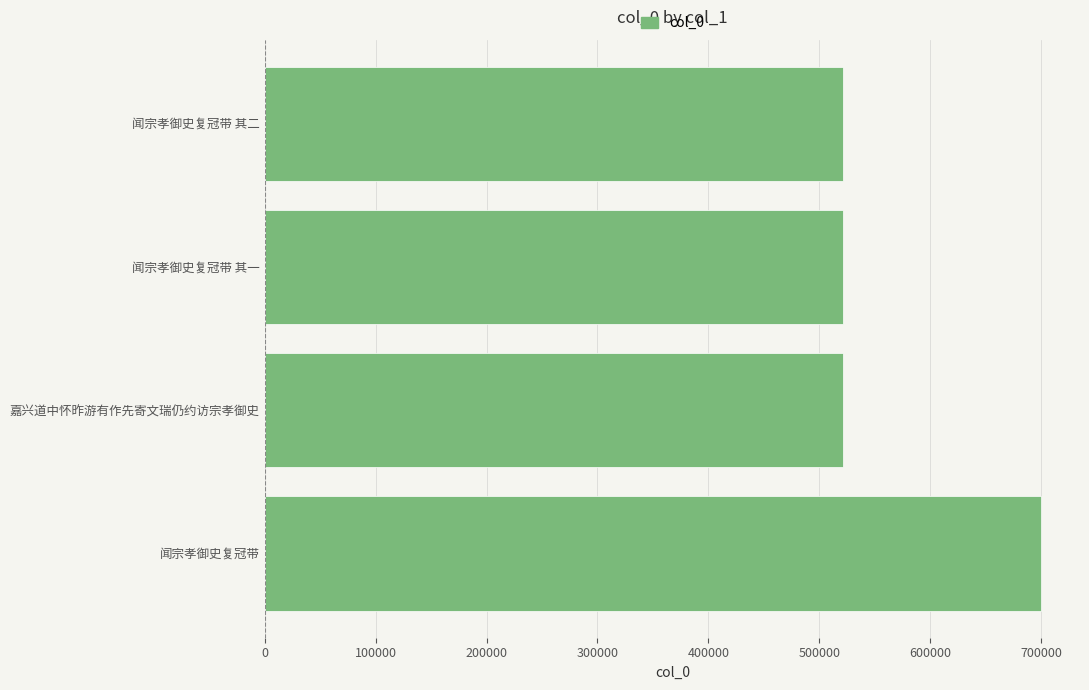

What is the greatest value displayed?

700275